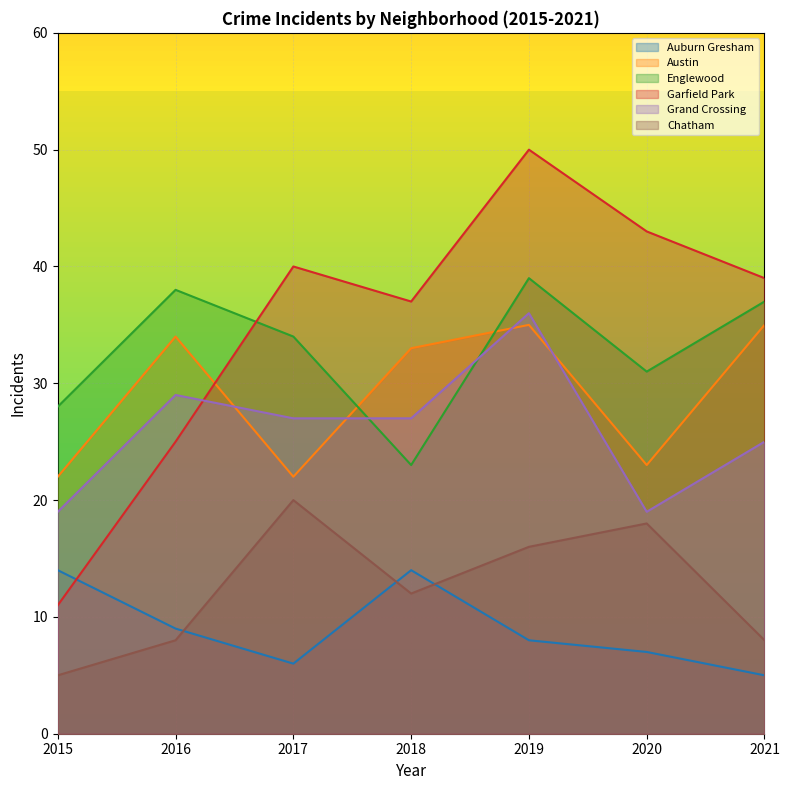

How many values in the Chatham series exceed 12?

3